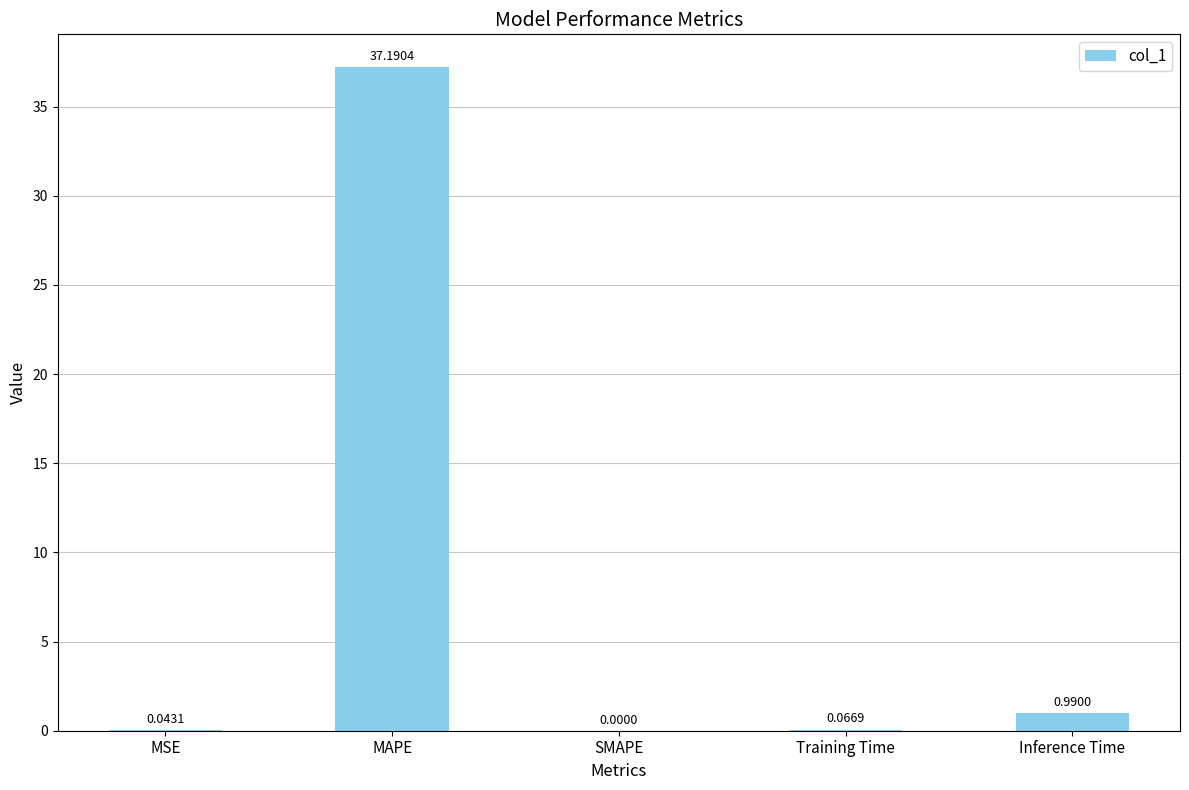

What value does the data have at MAPE?

37.2